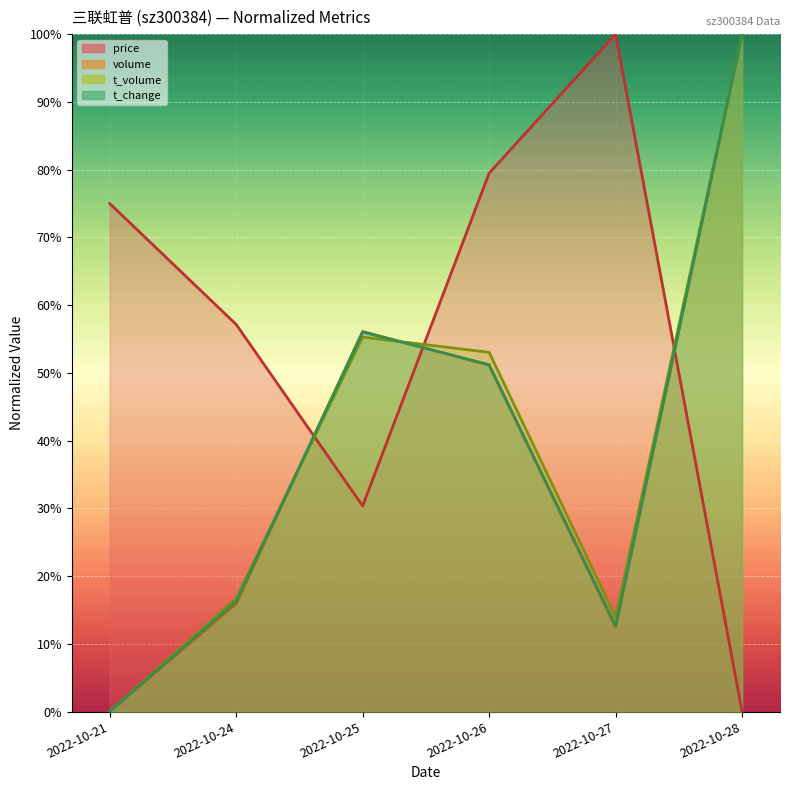

What are all the series names shown in the legend?

price, volume, t_volume, t_change